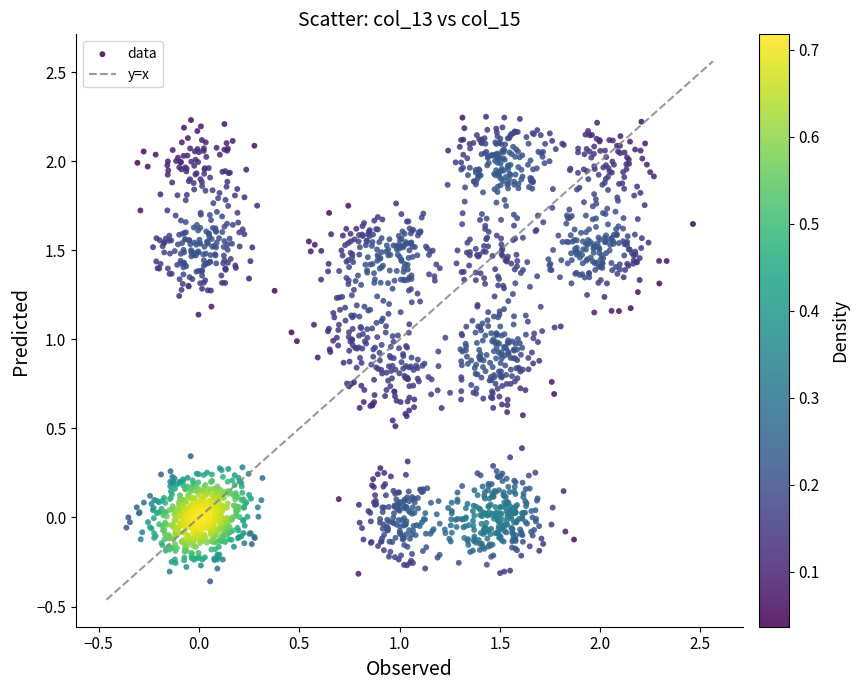

What is the range of Y values (max minus min)?

2.6